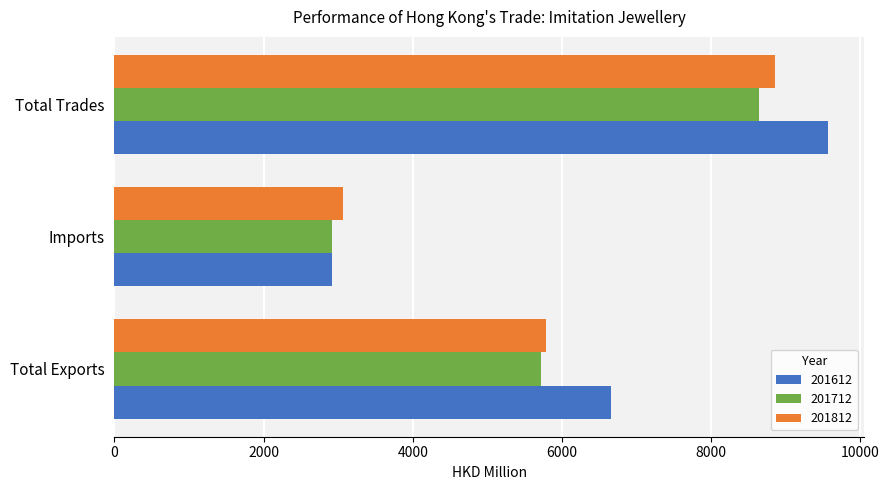

At which label does 201812 reach its peak?

Total Trades